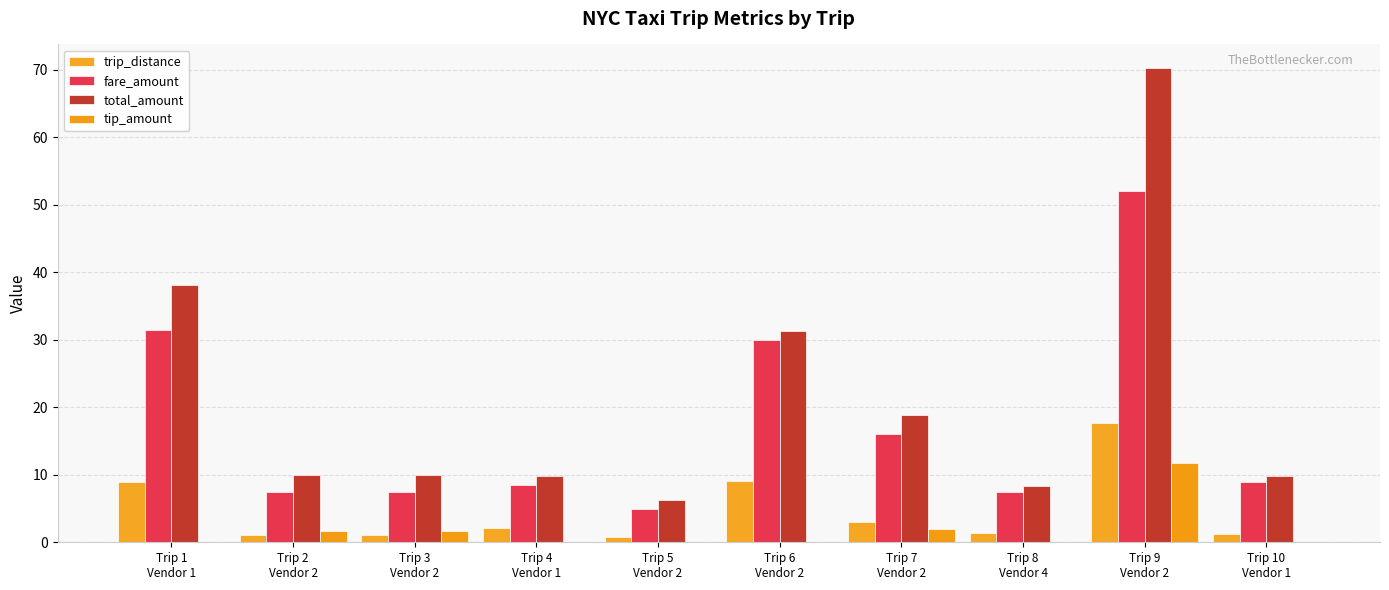

What is the difference between the tip_amount values at Trip 3
Vendor 2 and Trip 5
Vendor 2?

1.7